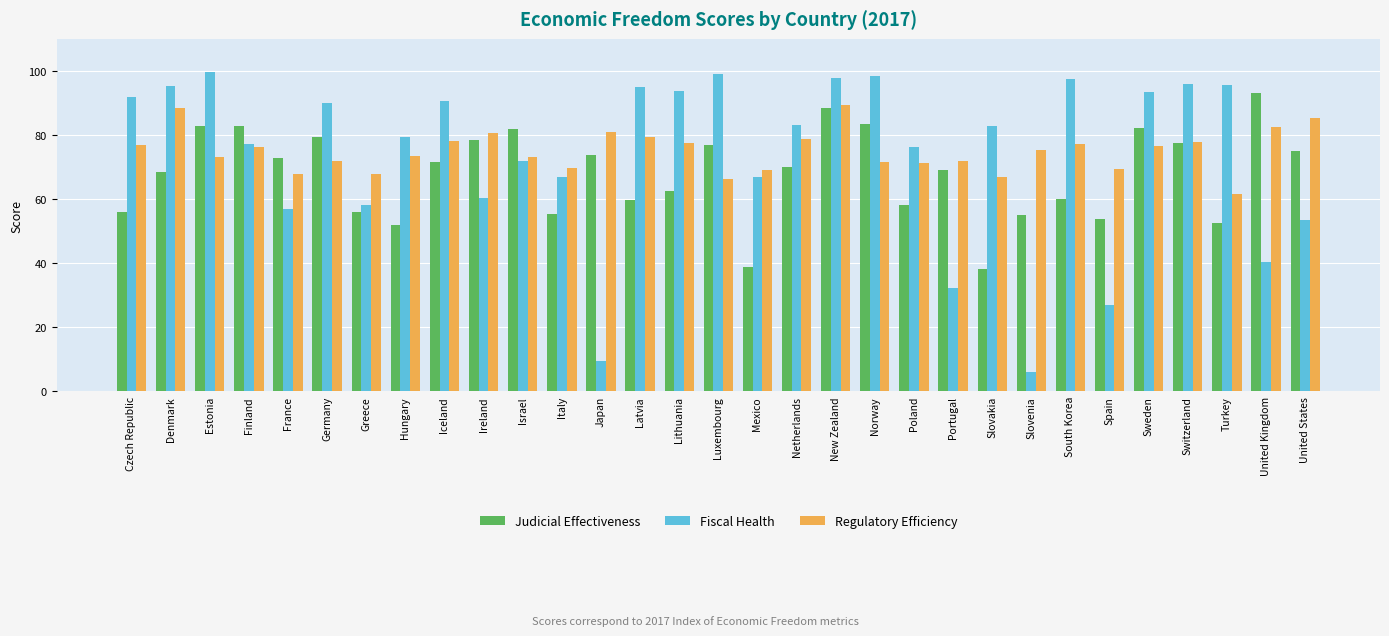

What is the difference between the second highest and second lowest values in the Judicial Effectiveness series?

49.8